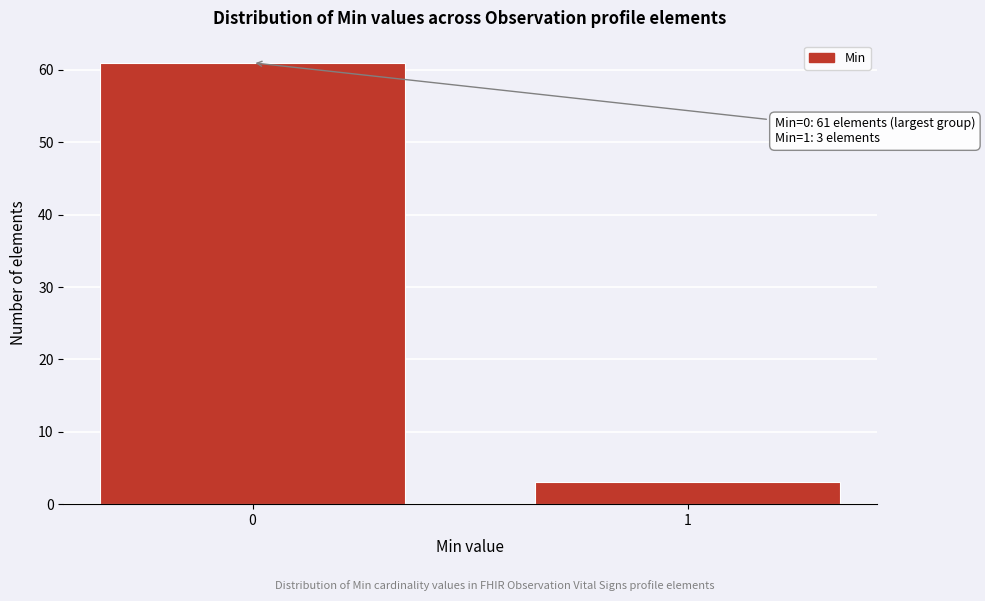

Reading right to left, extract all data points from this chart.

3	61